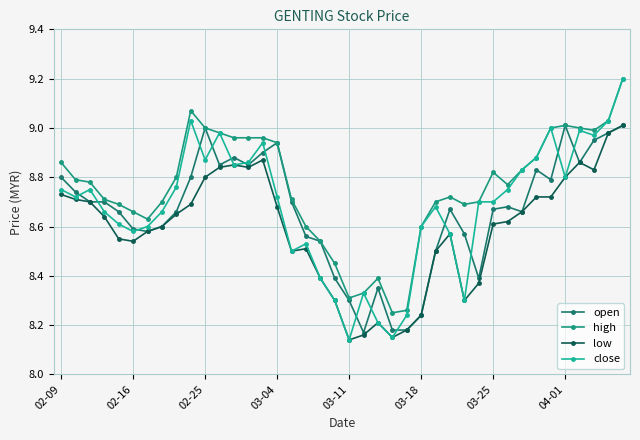

How many lines are shown in the chart?

4